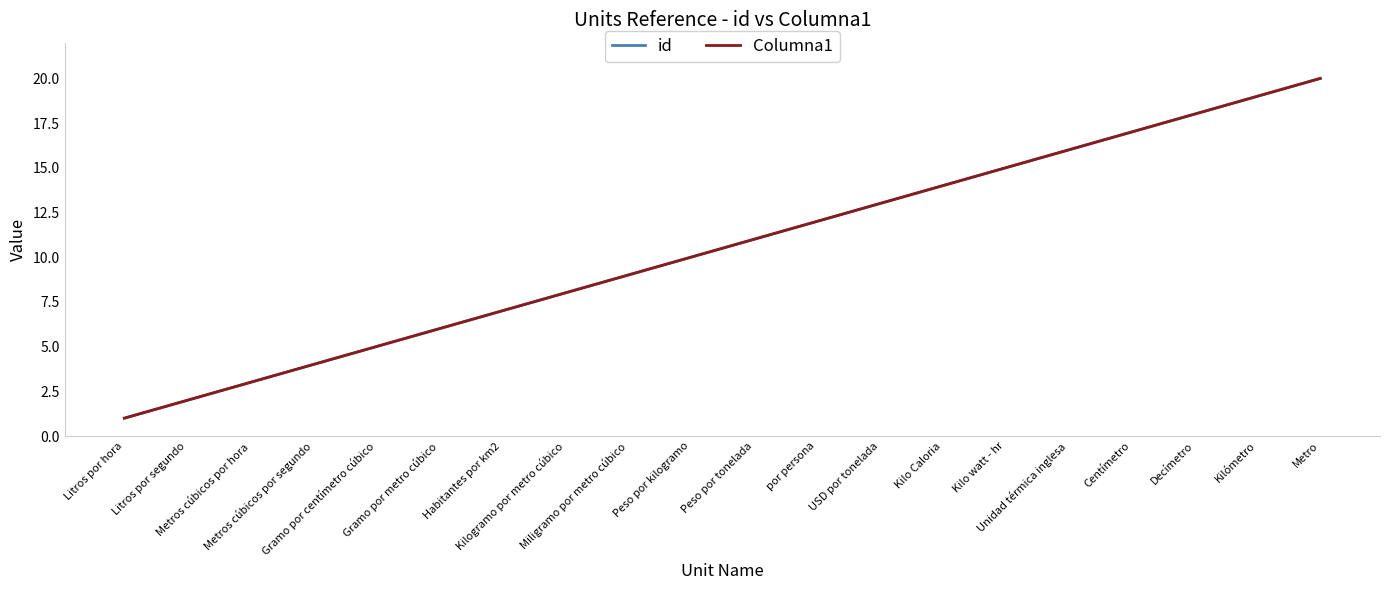

Does the chart have visible grid lines?

No